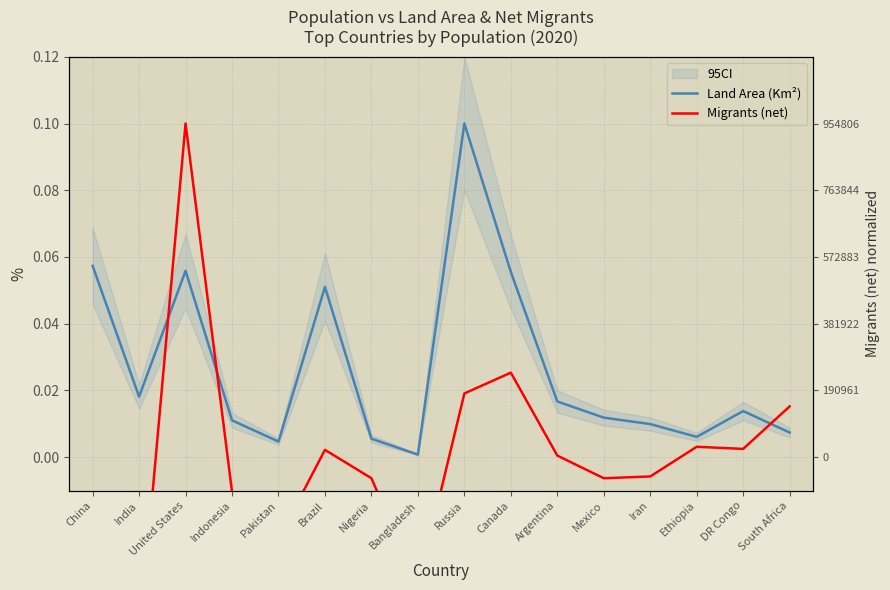

Reading left to right, transcribe all the data shown in this chart.

Land Area (Km²): China=0.1	India=0.0	United States=0.1	Indonesia=0.0	Pakistan=0.0	Brazil=0.1	Nigeria=0.0	Bangladesh=0.0	Russia=0.1	Canada=0.1	Argentina=0.0	Mexico=0.0	Iran=0.0	Ethiopia=0.0	DR Congo=0.0	South Africa=0.0
Migrants (net): China=-0.0	India=-0.1	United States=0.1	Indonesia=-0.0	Pakistan=-0.0	Brazil=0.0	Nigeria=-0.0	Bangladesh=-0.0	Russia=0.0	Canada=0.0	Argentina=0.0	Mexico=-0.0	Iran=-0.0	Ethiopia=0.0	DR Congo=0.0	South Africa=0.0